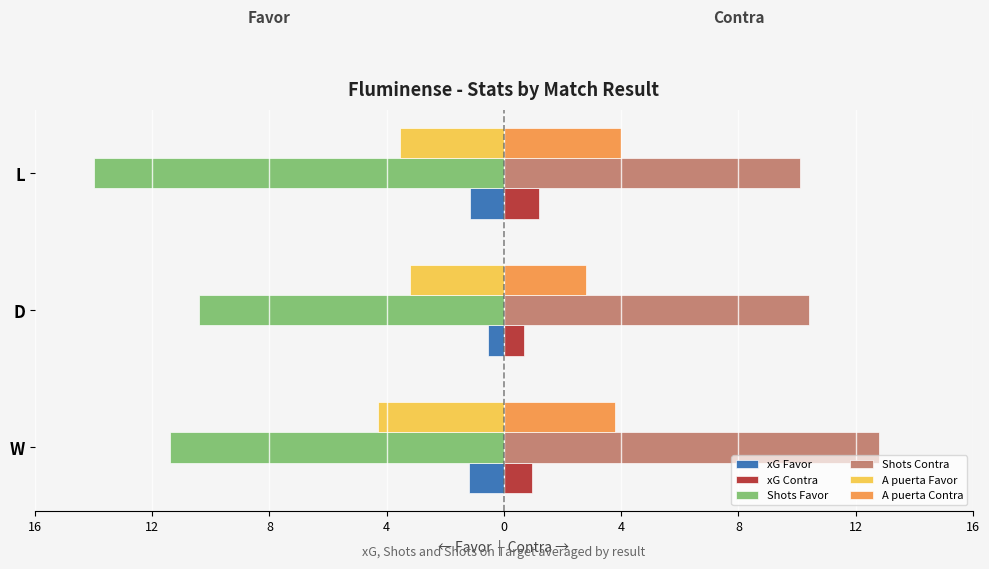

Reading left to right, extract all data points from this chart.

xG Favor: -1.2	-0.6	-1.2
xG Contra: 0.9	0.7	1.2
Shots Favor: -11.4	-10.4	-14.0
Shots Contra: 12.8	10.4	10.1
A puerta Favor: -4.3	-3.2	-3.6
A puerta Contra: 3.8	2.8	4.0